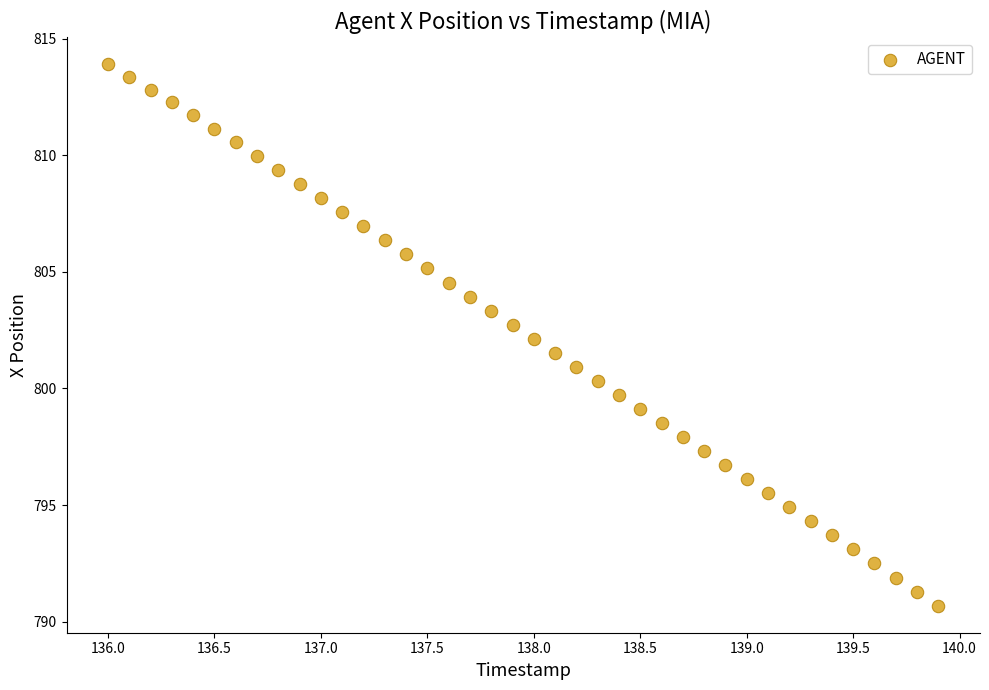

What is the range of X values (max minus min)?

3.9